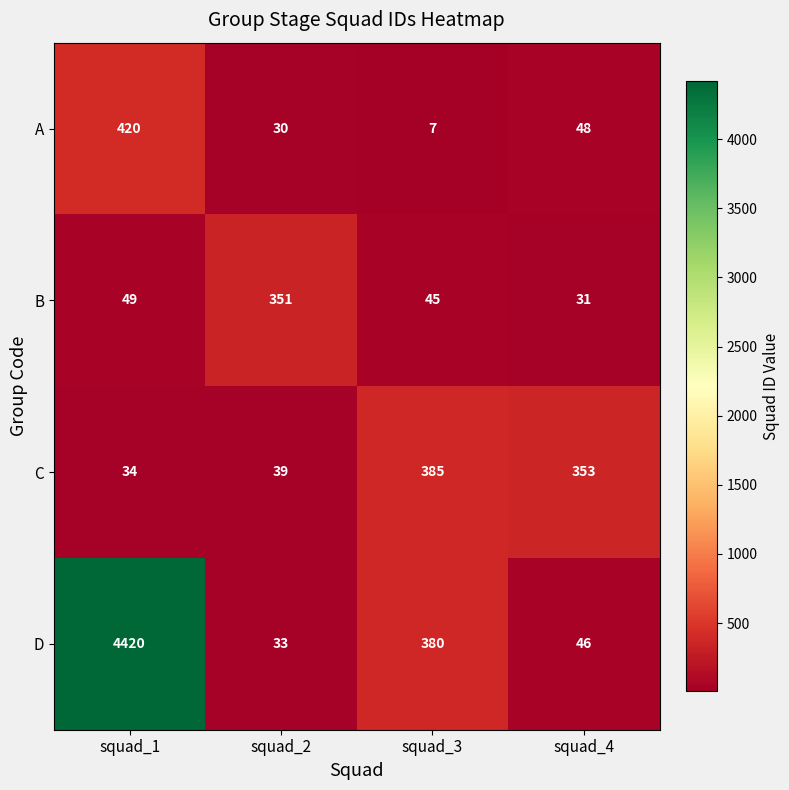

Read the C value at squad_4, to the nearest 10.

350